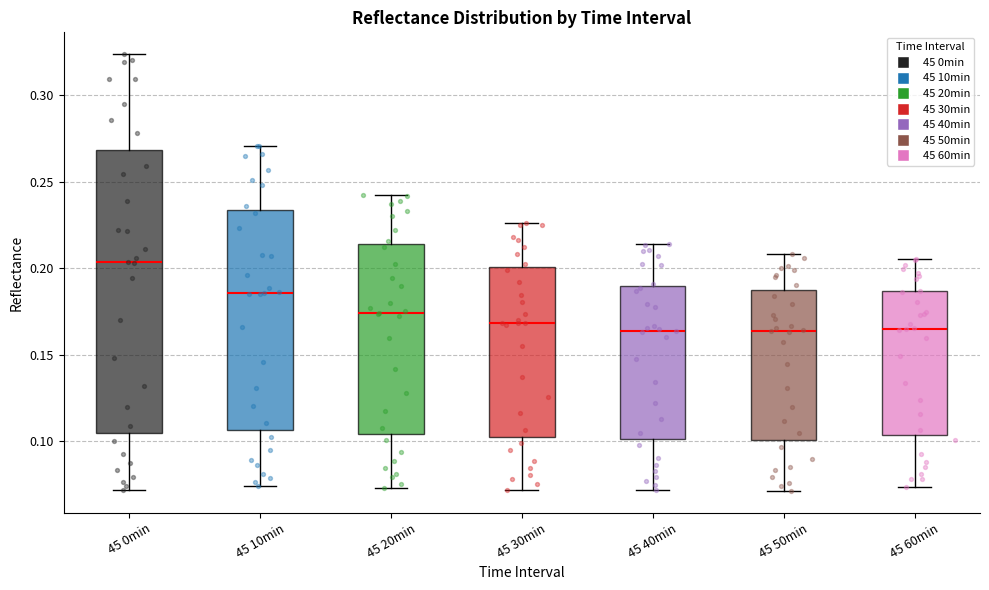

Comparing the boxes themselves (not the whiskers), which one is the tallest?

45 0min